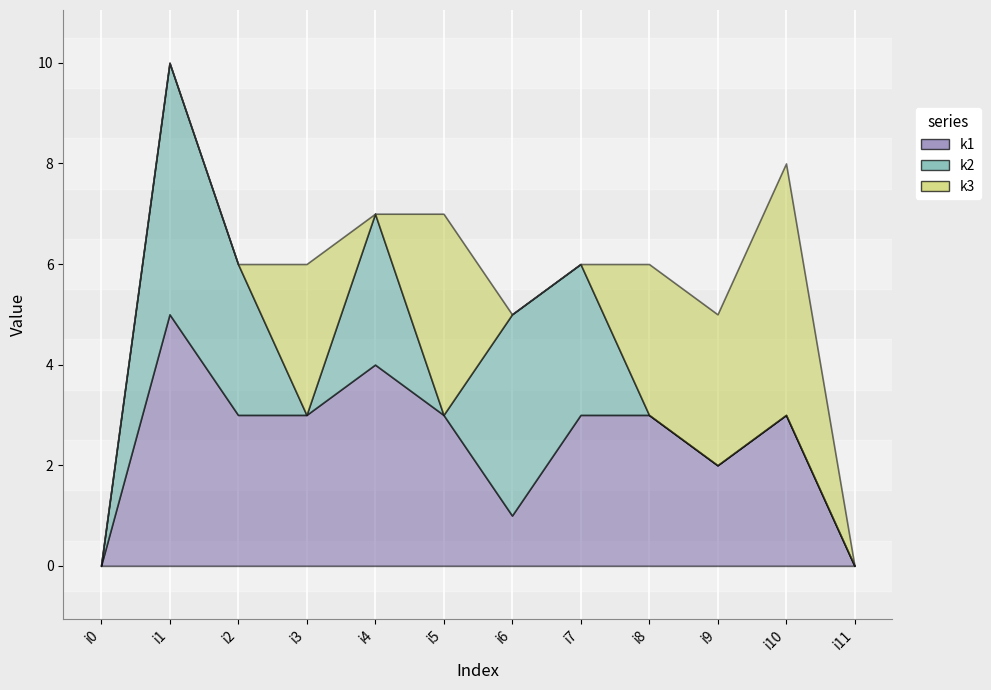

At how many categories does at least one series exceed 2?

10